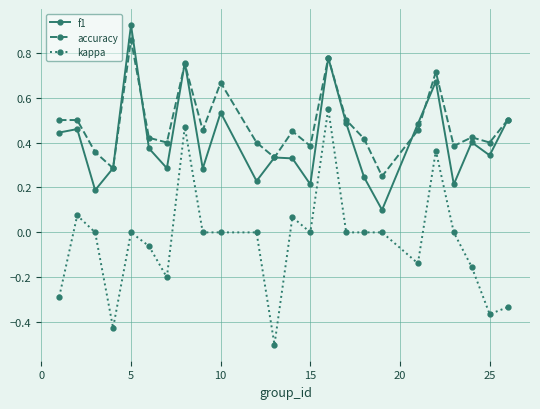

Which series has the largest total across all categories?

accuracy